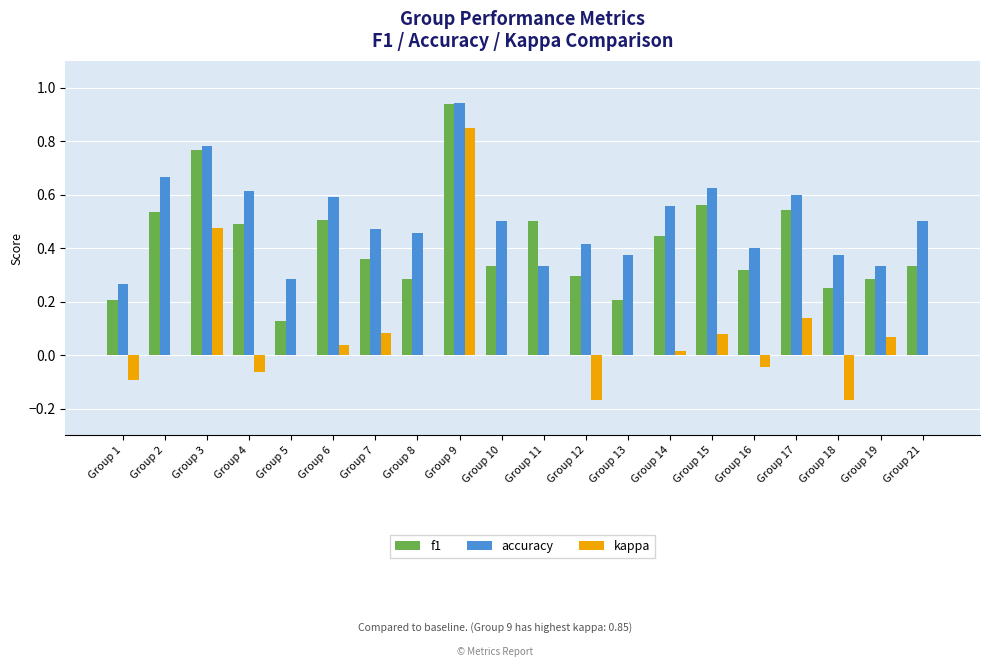

Count the number of categories in the chart.

20